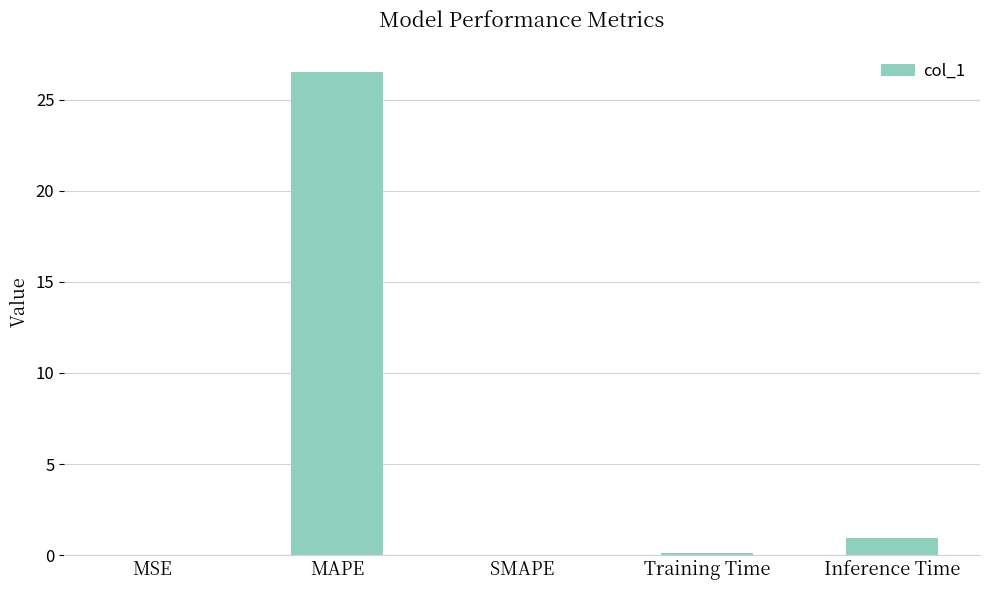

Which category has the highest value across all series?

MAPE